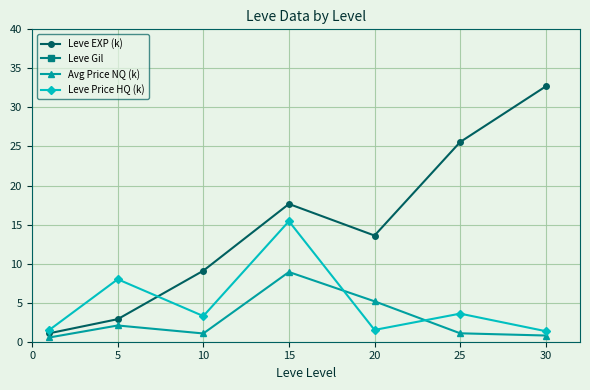

What is the sum of the Leve Price HQ (k) values at 15 and 25?

19.0